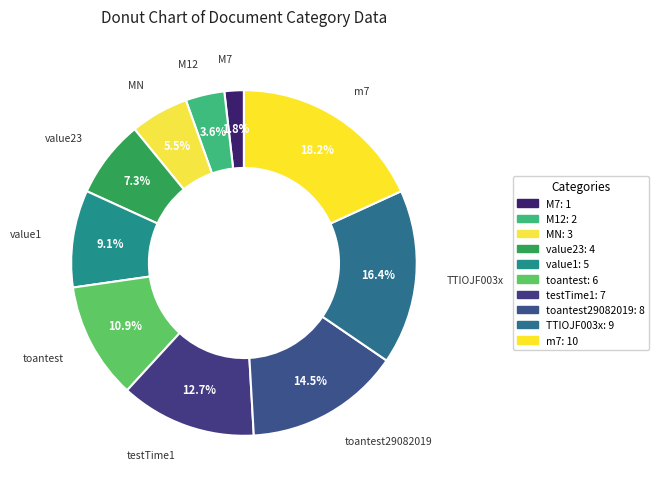

How many segments does this pie chart have?

10